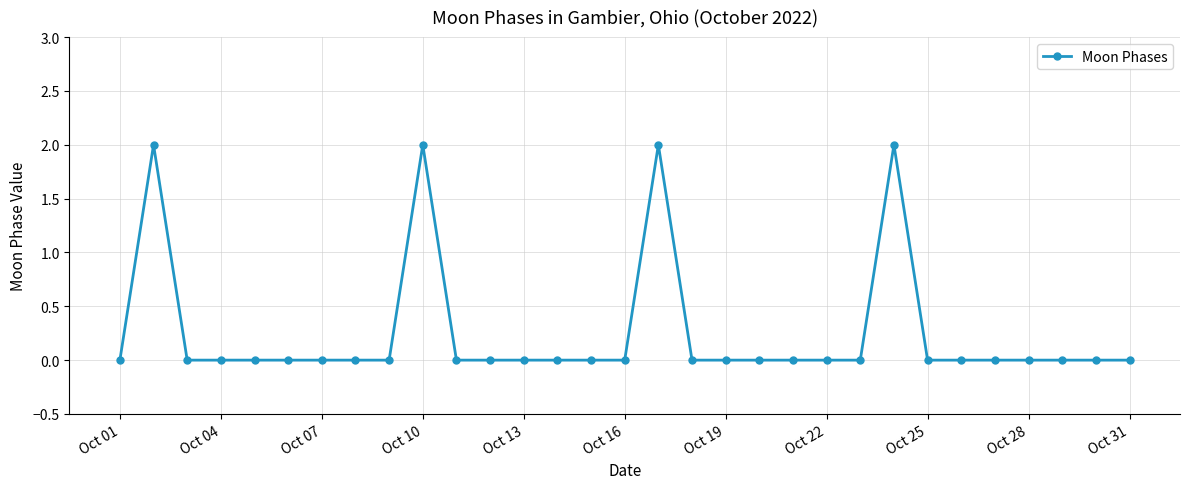

What is the sum of all values?

8